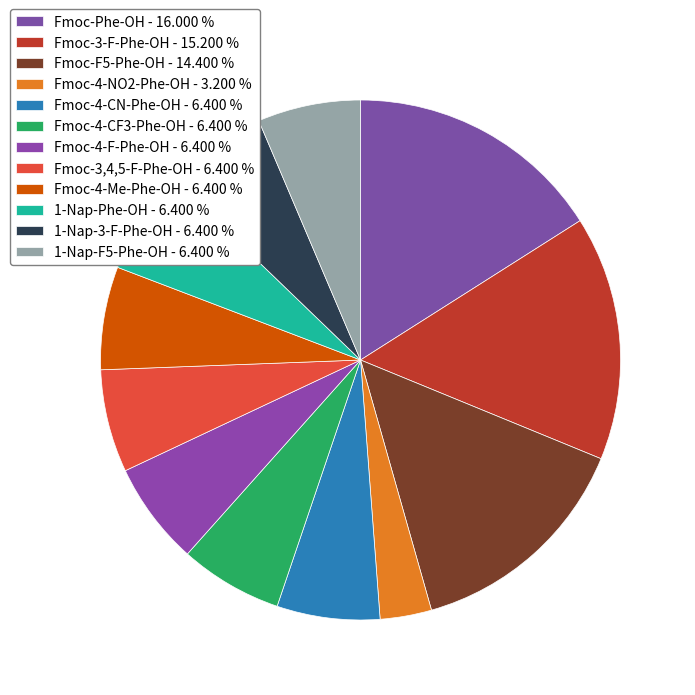

How many slices are in this pie chart?

12